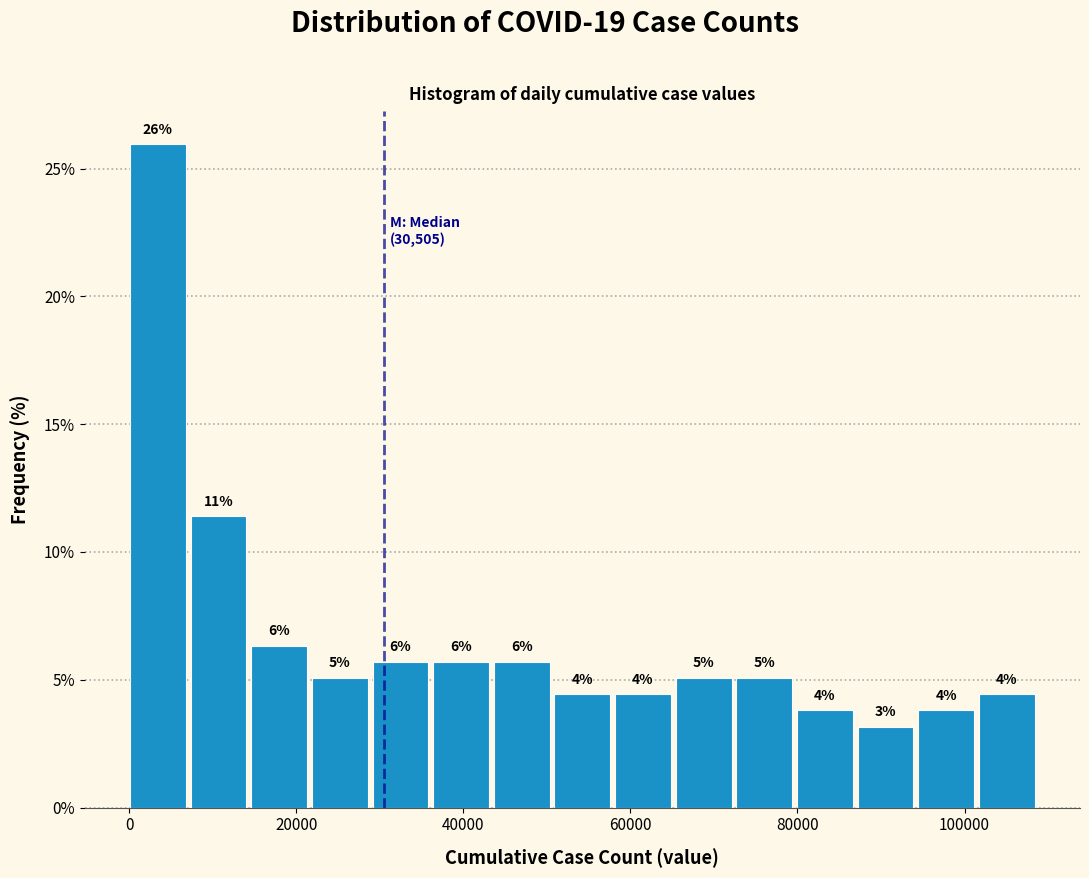

Around what value on the x-axis is the tallest bar? Give the approximate position of its centre, as read against the axis.

4000